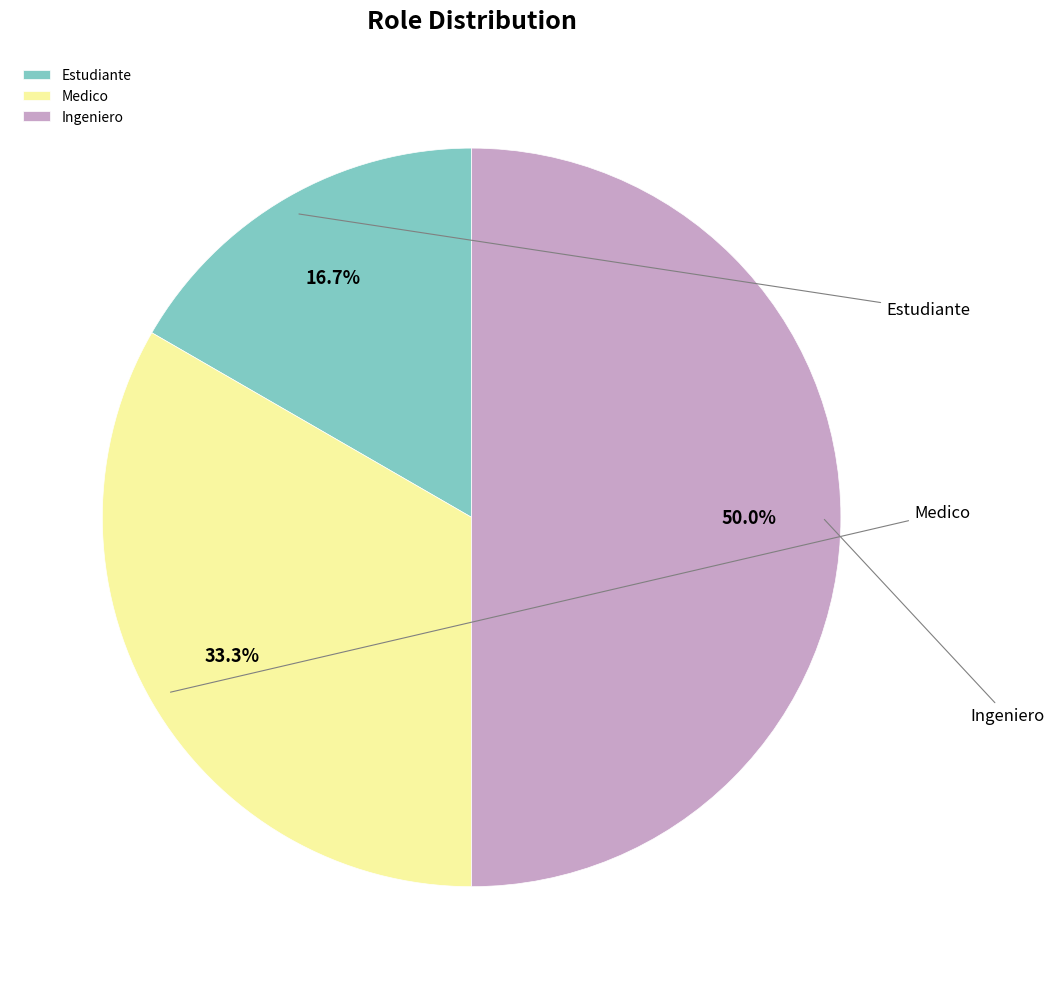

True or false: Ingeniero accounts for 41% of the total.

False